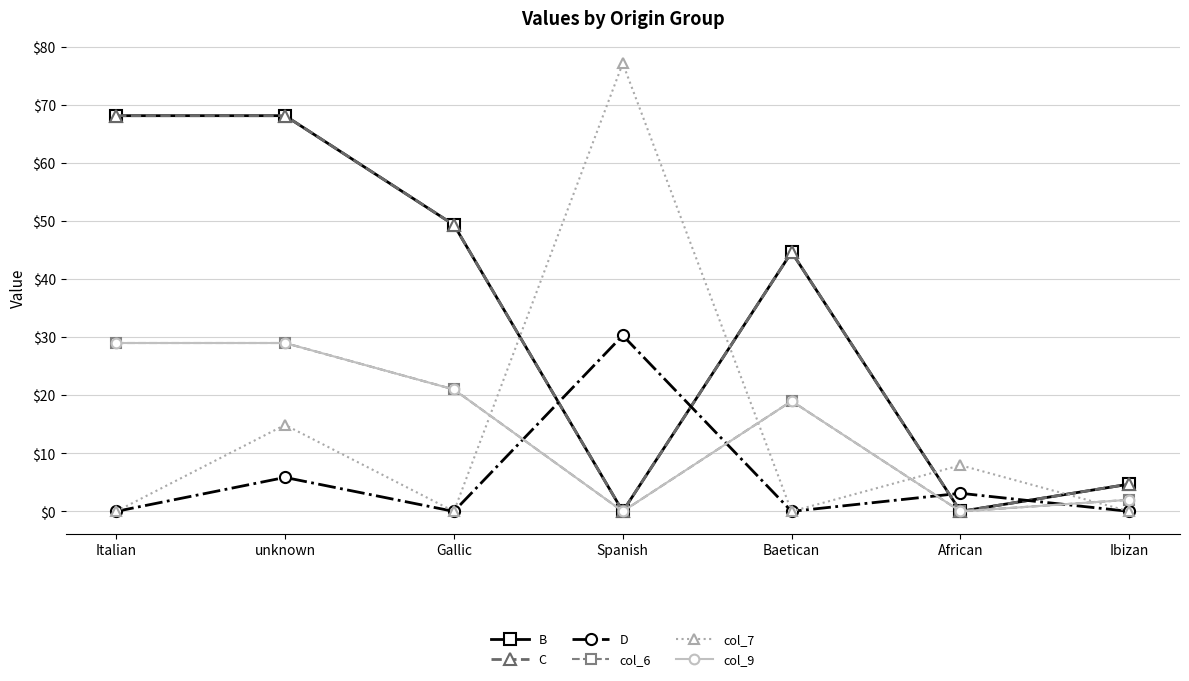

Is the value of C at African greater than the value of B at Spanish?

No